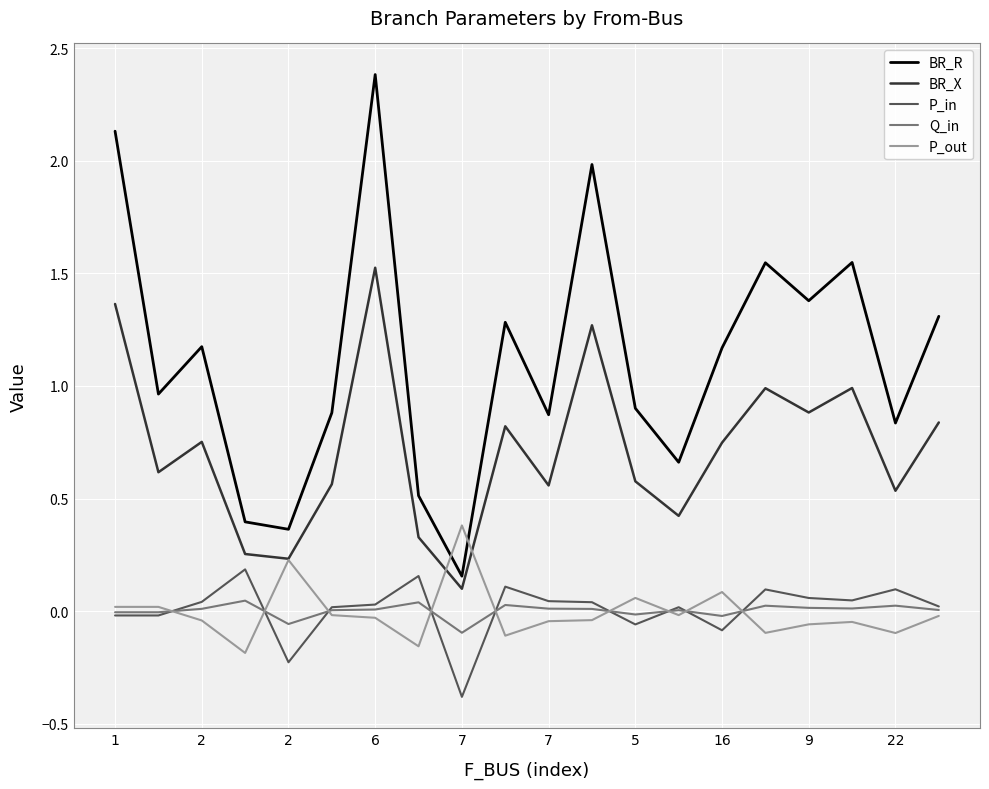

How many distinct data groups are displayed?

5